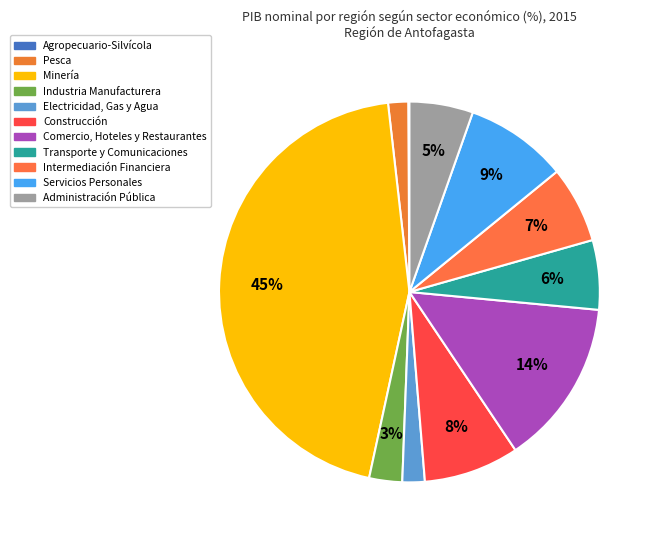

What is the change in value from Pesca to Transporte y Comunicaciones?

+4.2